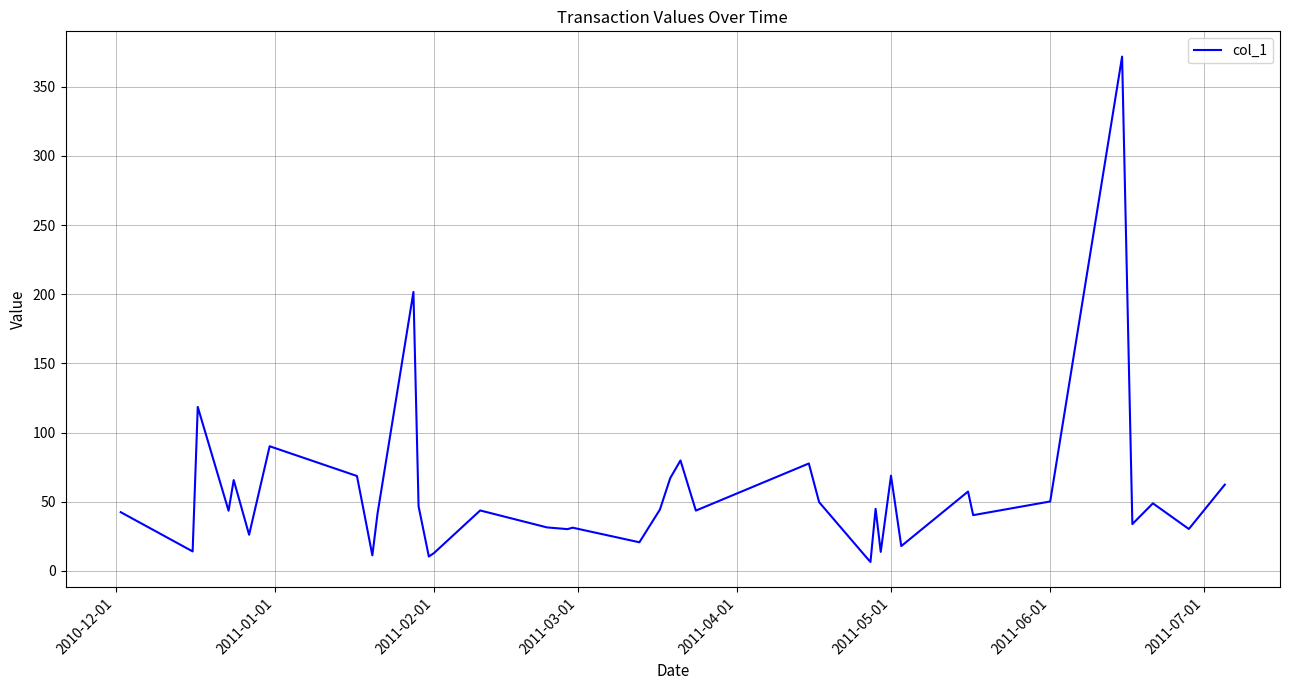

What is the greatest value displayed?

371.8